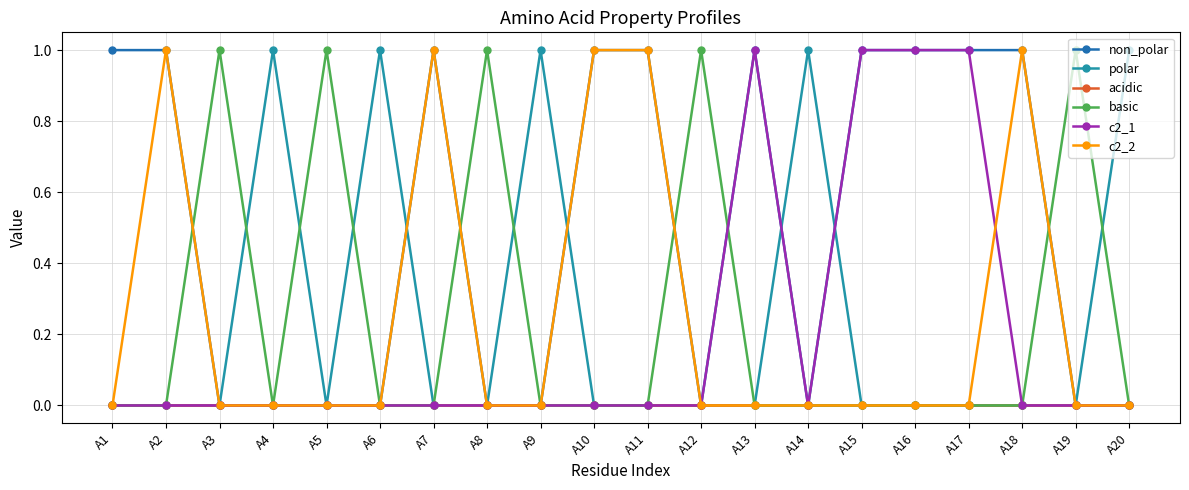

Is it true that c2_2 equals 1 at A5?

False